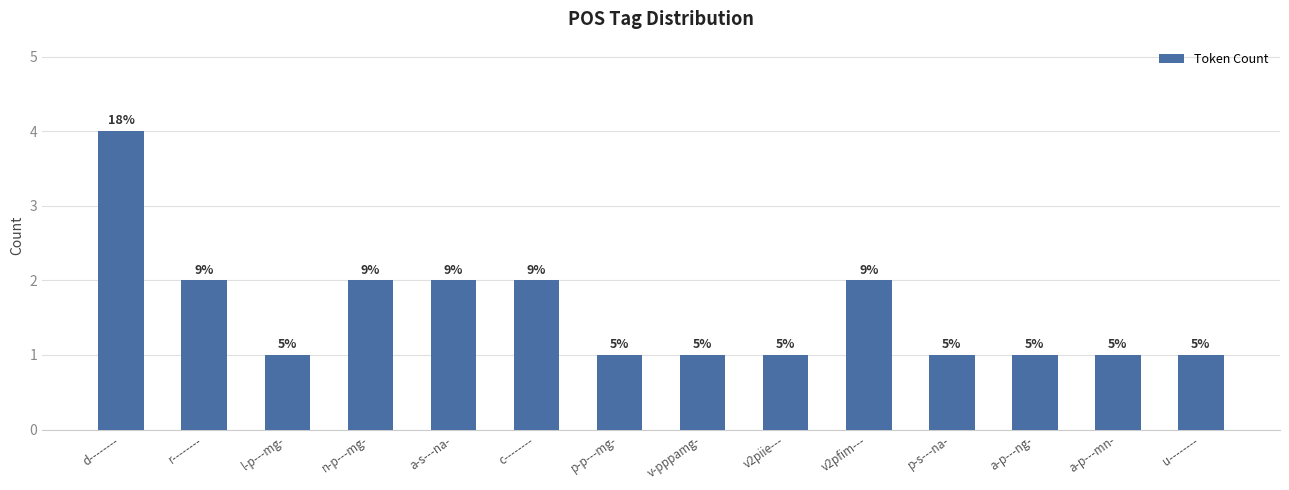

Rank the categories by value from highest to lowest.

d--------, r--------, n-p---mg-, a-s---na-, c--------, v2pfim---, l-p---mg-, p-p---mg-, v-pppamg-, v2piie---, p-s---na-, a-p---ng-, a-p---mn-, u--------